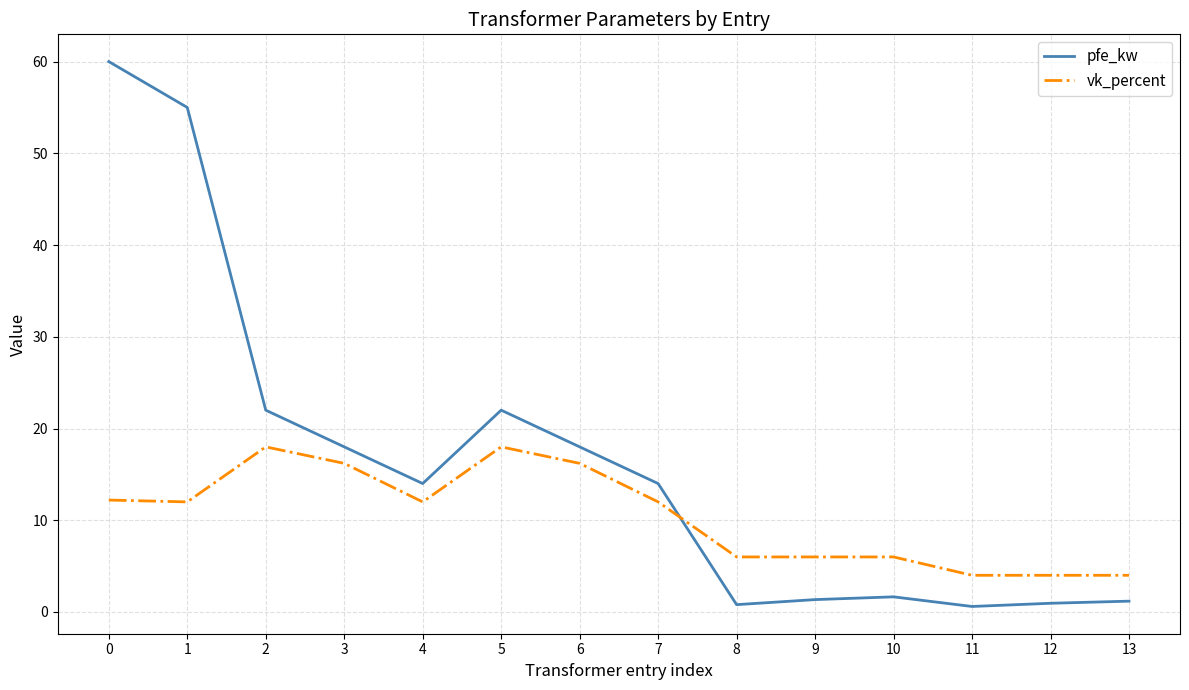

Rank the series by their average value, from lowest to highest.

vk_percent, pfe_kw